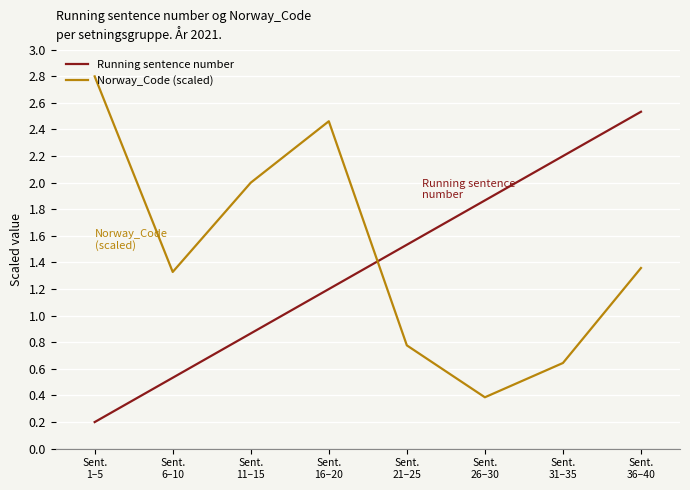

Where does the Running sentence number series first go above 1?

Sent.
16–20